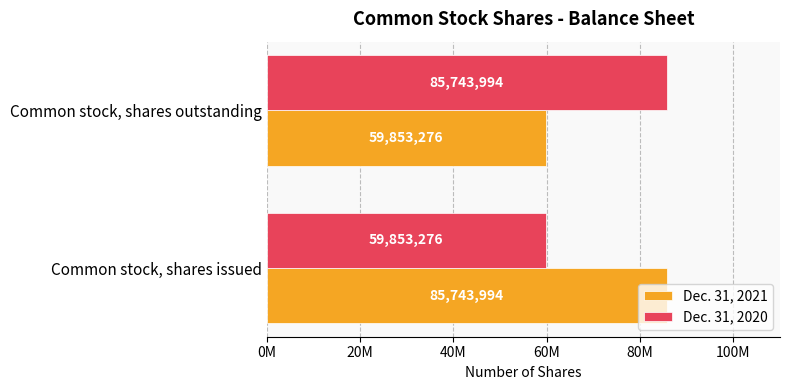

How many data points does each series have?

2